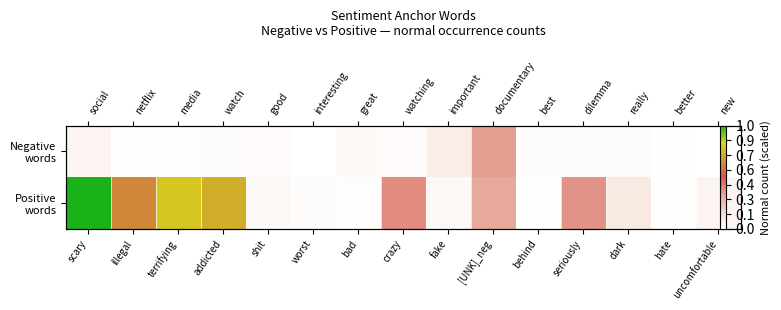

The Negative words series shows 0.0 at uncomfortable. True or false?

True